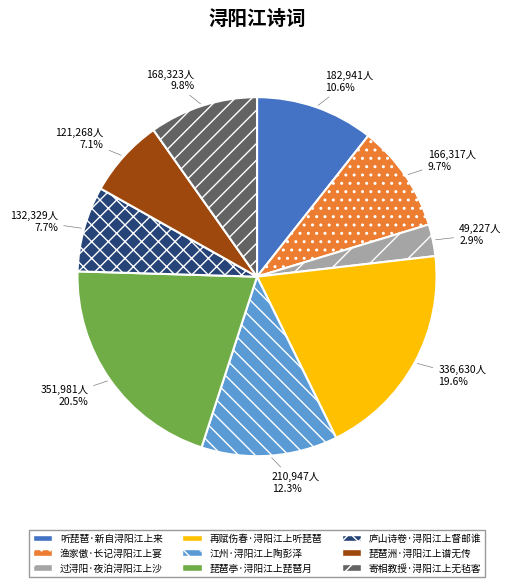

What percentage is NOT represented by 江州·浔阳江上陶彭泽?

87.7%